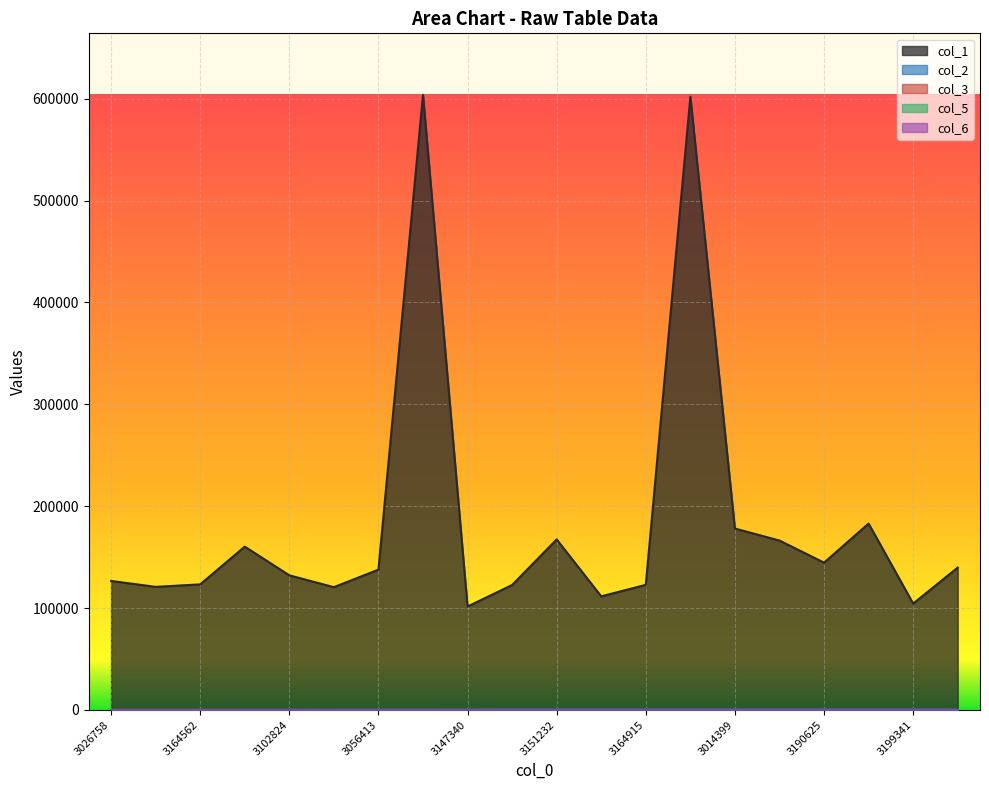

Count the number of categories in the chart.

20